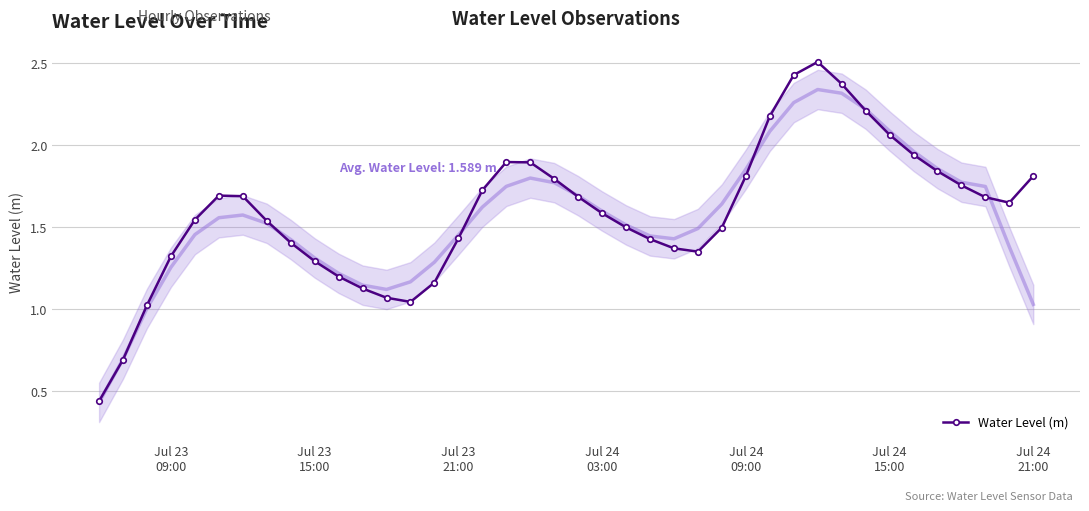

True or false: Water Level (m) has more than 1 points higher than both neighbors.

True